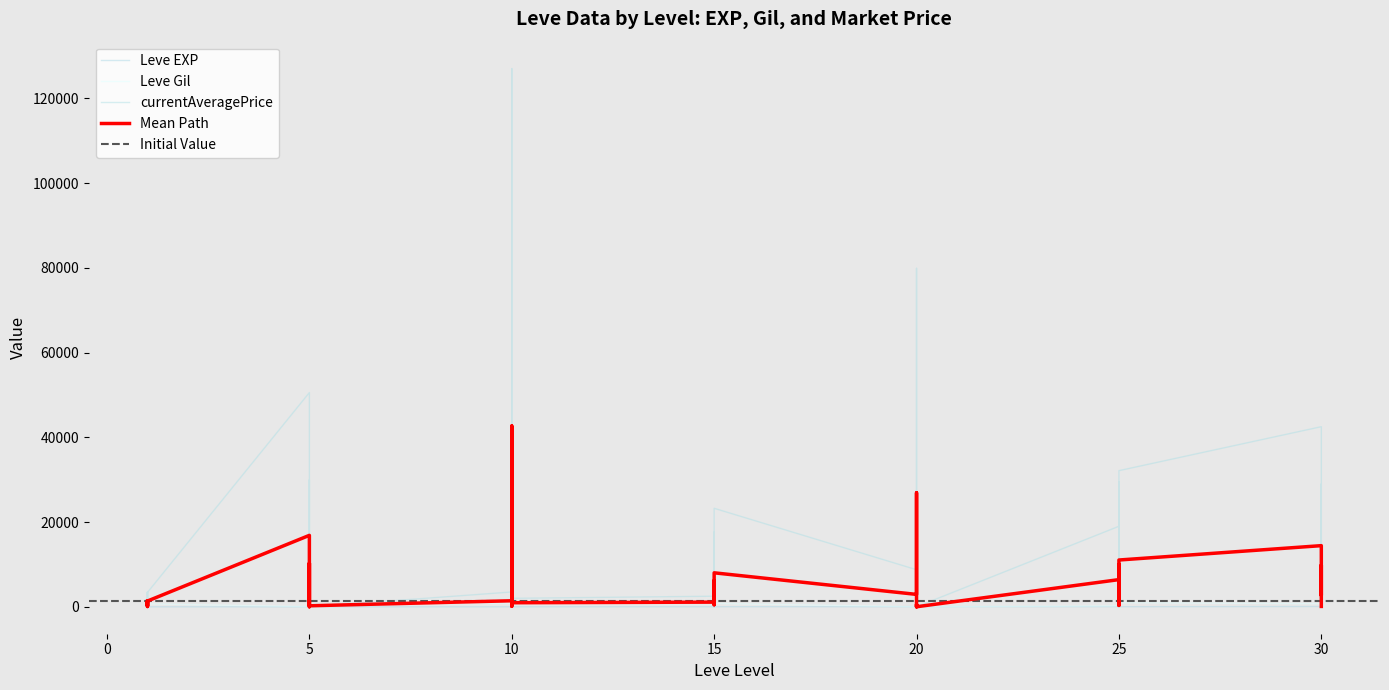

Which has a higher value, 1 or 20?

20